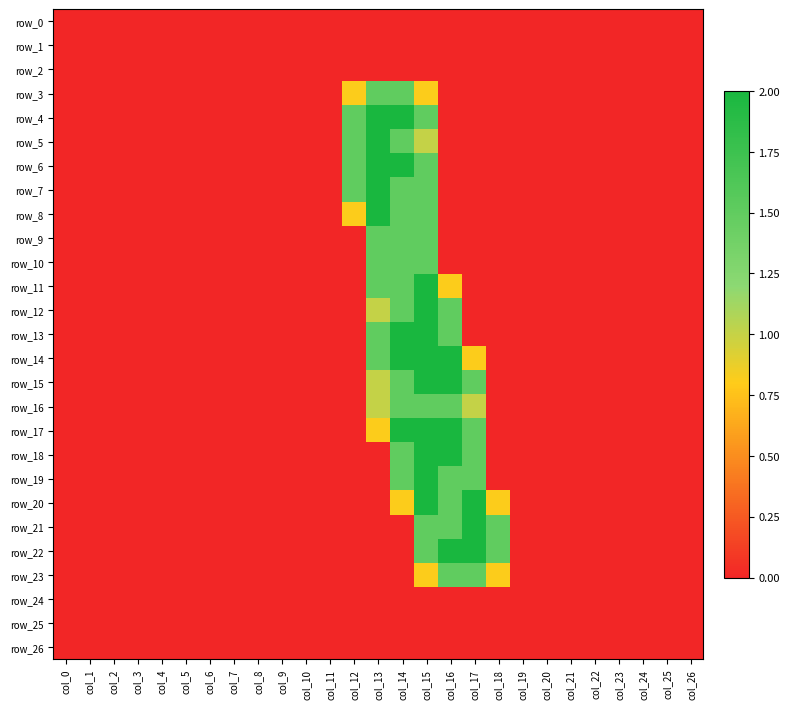

Reading left to right, extract all data points from this chart.

row_0: col_0=0.0	col_1=0.0	col_2=0.0	col_3=0.0	col_4=0.0	col_5=0.0	col_6=0.0	col_7=0.0	col_8=0.0	col_9=0.0	col_10=0.0	col_11=0.0	col_12=0.0	col_13=0.0	col_14=0.0	col_15=0.0	col_16=0.0	col_17=0.0	col_18=0.0	col_19=0.0	col_20=0.0	col_21=0.0	col_22=0.0	col_23=0.0	col_24=0.0	col_25=0.0	col_26=0.0
row_1: col_0=0.0	col_1=0.0	col_2=0.0	col_3=0.0	col_4=0.0	col_5=0.0	col_6=0.0	col_7=0.0	col_8=0.0	col_9=0.0	col_10=0.0	col_11=0.0	col_12=0.0	col_13=0.0	col_14=0.0	col_15=0.0	col_16=0.0	col_17=0.0	col_18=0.0	col_19=0.0	col_20=0.0	col_21=0.0	col_22=0.0	col_23=0.0	col_24=0.0	col_25=0.0	col_26=0.0
row_2: col_0=0.0	col_1=0.0	col_2=0.0	col_3=0.0	col_4=0.0	col_5=0.0	col_6=0.0	col_7=0.0	col_8=0.0	col_9=0.0	col_10=0.0	col_11=0.0	col_12=0.0	col_13=0.0	col_14=0.0	col_15=0.0	col_16=0.0	col_17=0.0	col_18=0.0	col_19=0.0	col_20=0.0	col_21=0.0	col_22=0.0	col_23=0.0	col_24=0.0	col_25=0.0	col_26=0.0
row_3: col_0=0.0	col_1=0.0	col_2=0.0	col_3=0.0	col_4=0.0	col_5=0.0	col_6=0.0	col_7=0.0	col_8=0.0	col_9=0.0	col_10=0.0	col_11=0.0	col_12=0.8	col_13=1.5	col_14=1.5	col_15=0.8	col_16=0.0	col_17=0.0	col_18=0.0	col_19=0.0	col_20=0.0	col_21=0.0	col_22=0.0	col_23=0.0	col_24=0.0	col_25=0.0	col_26=0.0
row_4: col_0=0.0	col_1=0.0	col_2=0.0	col_3=0.0	col_4=0.0	col_5=0.0	col_6=0.0	col_7=0.0	col_8=0.0	col_9=0.0	col_10=0.0	col_11=0.0	col_12=1.5	col_13=2.0	col_14=2.0	col_15=1.5	col_16=0.0	col_17=0.0	col_18=0.0	col_19=0.0	col_20=0.0	col_21=0.0	col_22=0.0	col_23=0.0	col_24=0.0	col_25=0.0	col_26=0.0
row_5: col_0=0.0	col_1=0.0	col_2=0.0	col_3=0.0	col_4=0.0	col_5=0.0	col_6=0.0	col_7=0.0	col_8=0.0	col_9=0.0	col_10=0.0	col_11=0.0	col_12=1.5	col_13=2.0	col_14=1.5	col_15=1.0	col_16=0.0	col_17=0.0	col_18=0.0	col_19=0.0	col_20=0.0	col_21=0.0	col_22=0.0	col_23=0.0	col_24=0.0	col_25=0.0	col_26=0.0
row_6: col_0=0.0	col_1=0.0	col_2=0.0	col_3=0.0	col_4=0.0	col_5=0.0	col_6=0.0	col_7=0.0	col_8=0.0	col_9=0.0	col_10=0.0	col_11=0.0	col_12=1.5	col_13=2.0	col_14=2.0	col_15=1.5	col_16=0.0	col_17=0.0	col_18=0.0	col_19=0.0	col_20=0.0	col_21=0.0	col_22=0.0	col_23=0.0	col_24=0.0	col_25=0.0	col_26=0.0
row_7: col_0=0.0	col_1=0.0	col_2=0.0	col_3=0.0	col_4=0.0	col_5=0.0	col_6=0.0	col_7=0.0	col_8=0.0	col_9=0.0	col_10=0.0	col_11=0.0	col_12=1.5	col_13=2.0	col_14=1.5	col_15=1.5	col_16=0.0	col_17=0.0	col_18=0.0	col_19=0.0	col_20=0.0	col_21=0.0	col_22=0.0	col_23=0.0	col_24=0.0	col_25=0.0	col_26=0.0
row_8: col_0=0.0	col_1=0.0	col_2=0.0	col_3=0.0	col_4=0.0	col_5=0.0	col_6=0.0	col_7=0.0	col_8=0.0	col_9=0.0	col_10=0.0	col_11=0.0	col_12=0.8	col_13=2.0	col_14=1.5	col_15=1.5	col_16=0.0	col_17=0.0	col_18=0.0	col_19=0.0	col_20=0.0	col_21=0.0	col_22=0.0	col_23=0.0	col_24=0.0	col_25=0.0	col_26=0.0
row_9: col_0=0.0	col_1=0.0	col_2=0.0	col_3=0.0	col_4=0.0	col_5=0.0	col_6=0.0	col_7=0.0	col_8=0.0	col_9=0.0	col_10=0.0	col_11=0.0	col_12=0.0	col_13=1.5	col_14=1.5	col_15=1.5	col_16=0.0	col_17=0.0	col_18=0.0	col_19=0.0	col_20=0.0	col_21=0.0	col_22=0.0	col_23=0.0	col_24=0.0	col_25=0.0	col_26=0.0
row_10: col_0=0.0	col_1=0.0	col_2=0.0	col_3=0.0	col_4=0.0	col_5=0.0	col_6=0.0	col_7=0.0	col_8=0.0	col_9=0.0	col_10=0.0	col_11=0.0	col_12=0.0	col_13=1.5	col_14=1.5	col_15=1.5	col_16=0.0	col_17=0.0	col_18=0.0	col_19=0.0	col_20=0.0	col_21=0.0	col_22=0.0	col_23=0.0	col_24=0.0	col_25=0.0	col_26=0.0
row_11: col_0=0.0	col_1=0.0	col_2=0.0	col_3=0.0	col_4=0.0	col_5=0.0	col_6=0.0	col_7=0.0	col_8=0.0	col_9=0.0	col_10=0.0	col_11=0.0	col_12=0.0	col_13=1.5	col_14=1.5	col_15=2.0	col_16=0.8	col_17=0.0	col_18=0.0	col_19=0.0	col_20=0.0	col_21=0.0	col_22=0.0	col_23=0.0	col_24=0.0	col_25=0.0	col_26=0.0
row_12: col_0=0.0	col_1=0.0	col_2=0.0	col_3=0.0	col_4=0.0	col_5=0.0	col_6=0.0	col_7=0.0	col_8=0.0	col_9=0.0	col_10=0.0	col_11=0.0	col_12=0.0	col_13=1.0	col_14=1.5	col_15=2.0	col_16=1.5	col_17=0.0	col_18=0.0	col_19=0.0	col_20=0.0	col_21=0.0	col_22=0.0	col_23=0.0	col_24=0.0	col_25=0.0	col_26=0.0
row_13: col_0=0.0	col_1=0.0	col_2=0.0	col_3=0.0	col_4=0.0	col_5=0.0	col_6=0.0	col_7=0.0	col_8=0.0	col_9=0.0	col_10=0.0	col_11=0.0	col_12=0.0	col_13=1.5	col_14=2.0	col_15=2.0	col_16=1.5	col_17=0.0	col_18=0.0	col_19=0.0	col_20=0.0	col_21=0.0	col_22=0.0	col_23=0.0	col_24=0.0	col_25=0.0	col_26=0.0
row_14: col_0=0.0	col_1=0.0	col_2=0.0	col_3=0.0	col_4=0.0	col_5=0.0	col_6=0.0	col_7=0.0	col_8=0.0	col_9=0.0	col_10=0.0	col_11=0.0	col_12=0.0	col_13=1.5	col_14=2.0	col_15=2.0	col_16=2.0	col_17=0.8	col_18=0.0	col_19=0.0	col_20=0.0	col_21=0.0	col_22=0.0	col_23=0.0	col_24=0.0	col_25=0.0	col_26=0.0
row_15: col_0=0.0	col_1=0.0	col_2=0.0	col_3=0.0	col_4=0.0	col_5=0.0	col_6=0.0	col_7=0.0	col_8=0.0	col_9=0.0	col_10=0.0	col_11=0.0	col_12=0.0	col_13=1.0	col_14=1.5	col_15=2.0	col_16=2.0	col_17=1.5	col_18=0.0	col_19=0.0	col_20=0.0	col_21=0.0	col_22=0.0	col_23=0.0	col_24=0.0	col_25=0.0	col_26=0.0
row_16: col_0=0.0	col_1=0.0	col_2=0.0	col_3=0.0	col_4=0.0	col_5=0.0	col_6=0.0	col_7=0.0	col_8=0.0	col_9=0.0	col_10=0.0	col_11=0.0	col_12=0.0	col_13=1.0	col_14=1.5	col_15=1.5	col_16=1.5	col_17=1.0	col_18=0.0	col_19=0.0	col_20=0.0	col_21=0.0	col_22=0.0	col_23=0.0	col_24=0.0	col_25=0.0	col_26=0.0
row_17: col_0=0.0	col_1=0.0	col_2=0.0	col_3=0.0	col_4=0.0	col_5=0.0	col_6=0.0	col_7=0.0	col_8=0.0	col_9=0.0	col_10=0.0	col_11=0.0	col_12=0.0	col_13=0.8	col_14=2.0	col_15=2.0	col_16=2.0	col_17=1.5	col_18=0.0	col_19=0.0	col_20=0.0	col_21=0.0	col_22=0.0	col_23=0.0	col_24=0.0	col_25=0.0	col_26=0.0
row_18: col_0=0.0	col_1=0.0	col_2=0.0	col_3=0.0	col_4=0.0	col_5=0.0	col_6=0.0	col_7=0.0	col_8=0.0	col_9=0.0	col_10=0.0	col_11=0.0	col_12=0.0	col_13=0.0	col_14=1.5	col_15=2.0	col_16=2.0	col_17=1.5	col_18=0.0	col_19=0.0	col_20=0.0	col_21=0.0	col_22=0.0	col_23=0.0	col_24=0.0	col_25=0.0	col_26=0.0
row_19: col_0=0.0	col_1=0.0	col_2=0.0	col_3=0.0	col_4=0.0	col_5=0.0	col_6=0.0	col_7=0.0	col_8=0.0	col_9=0.0	col_10=0.0	col_11=0.0	col_12=0.0	col_13=0.0	col_14=1.5	col_15=2.0	col_16=1.5	col_17=1.5	col_18=0.0	col_19=0.0	col_20=0.0	col_21=0.0	col_22=0.0	col_23=0.0	col_24=0.0	col_25=0.0	col_26=0.0
row_20: col_0=0.0	col_1=0.0	col_2=0.0	col_3=0.0	col_4=0.0	col_5=0.0	col_6=0.0	col_7=0.0	col_8=0.0	col_9=0.0	col_10=0.0	col_11=0.0	col_12=0.0	col_13=0.0	col_14=0.8	col_15=2.0	col_16=1.5	col_17=2.0	col_18=0.8	col_19=0.0	col_20=0.0	col_21=0.0	col_22=0.0	col_23=0.0	col_24=0.0	col_25=0.0	col_26=0.0
row_21: col_0=0.0	col_1=0.0	col_2=0.0	col_3=0.0	col_4=0.0	col_5=0.0	col_6=0.0	col_7=0.0	col_8=0.0	col_9=0.0	col_10=0.0	col_11=0.0	col_12=0.0	col_13=0.0	col_14=0.0	col_15=1.5	col_16=1.5	col_17=2.0	col_18=1.5	col_19=0.0	col_20=0.0	col_21=0.0	col_22=0.0	col_23=0.0	col_24=0.0	col_25=0.0	col_26=0.0
row_22: col_0=0.0	col_1=0.0	col_2=0.0	col_3=0.0	col_4=0.0	col_5=0.0	col_6=0.0	col_7=0.0	col_8=0.0	col_9=0.0	col_10=0.0	col_11=0.0	col_12=0.0	col_13=0.0	col_14=0.0	col_15=1.5	col_16=2.0	col_17=2.0	col_18=1.5	col_19=0.0	col_20=0.0	col_21=0.0	col_22=0.0	col_23=0.0	col_24=0.0	col_25=0.0	col_26=0.0
row_23: col_0=0.0	col_1=0.0	col_2=0.0	col_3=0.0	col_4=0.0	col_5=0.0	col_6=0.0	col_7=0.0	col_8=0.0	col_9=0.0	col_10=0.0	col_11=0.0	col_12=0.0	col_13=0.0	col_14=0.0	col_15=0.8	col_16=1.5	col_17=1.5	col_18=0.8	col_19=0.0	col_20=0.0	col_21=0.0	col_22=0.0	col_23=0.0	col_24=0.0	col_25=0.0	col_26=0.0
row_24: col_0=0.0	col_1=0.0	col_2=0.0	col_3=0.0	col_4=0.0	col_5=0.0	col_6=0.0	col_7=0.0	col_8=0.0	col_9=0.0	col_10=0.0	col_11=0.0	col_12=0.0	col_13=0.0	col_14=0.0	col_15=0.0	col_16=0.0	col_17=0.0	col_18=0.0	col_19=0.0	col_20=0.0	col_21=0.0	col_22=0.0	col_23=0.0	col_24=0.0	col_25=0.0	col_26=0.0
row_25: col_0=0.0	col_1=0.0	col_2=0.0	col_3=0.0	col_4=0.0	col_5=0.0	col_6=0.0	col_7=0.0	col_8=0.0	col_9=0.0	col_10=0.0	col_11=0.0	col_12=0.0	col_13=0.0	col_14=0.0	col_15=0.0	col_16=0.0	col_17=0.0	col_18=0.0	col_19=0.0	col_20=0.0	col_21=0.0	col_22=0.0	col_23=0.0	col_24=0.0	col_25=0.0	col_26=0.0
row_26: col_0=0.0	col_1=0.0	col_2=0.0	col_3=0.0	col_4=0.0	col_5=0.0	col_6=0.0	col_7=0.0	col_8=0.0	col_9=0.0	col_10=0.0	col_11=0.0	col_12=0.0	col_13=0.0	col_14=0.0	col_15=0.0	col_16=0.0	col_17=0.0	col_18=0.0	col_19=0.0	col_20=0.0	col_21=0.0	col_22=0.0	col_23=0.0	col_24=0.0	col_25=0.0	col_26=0.0